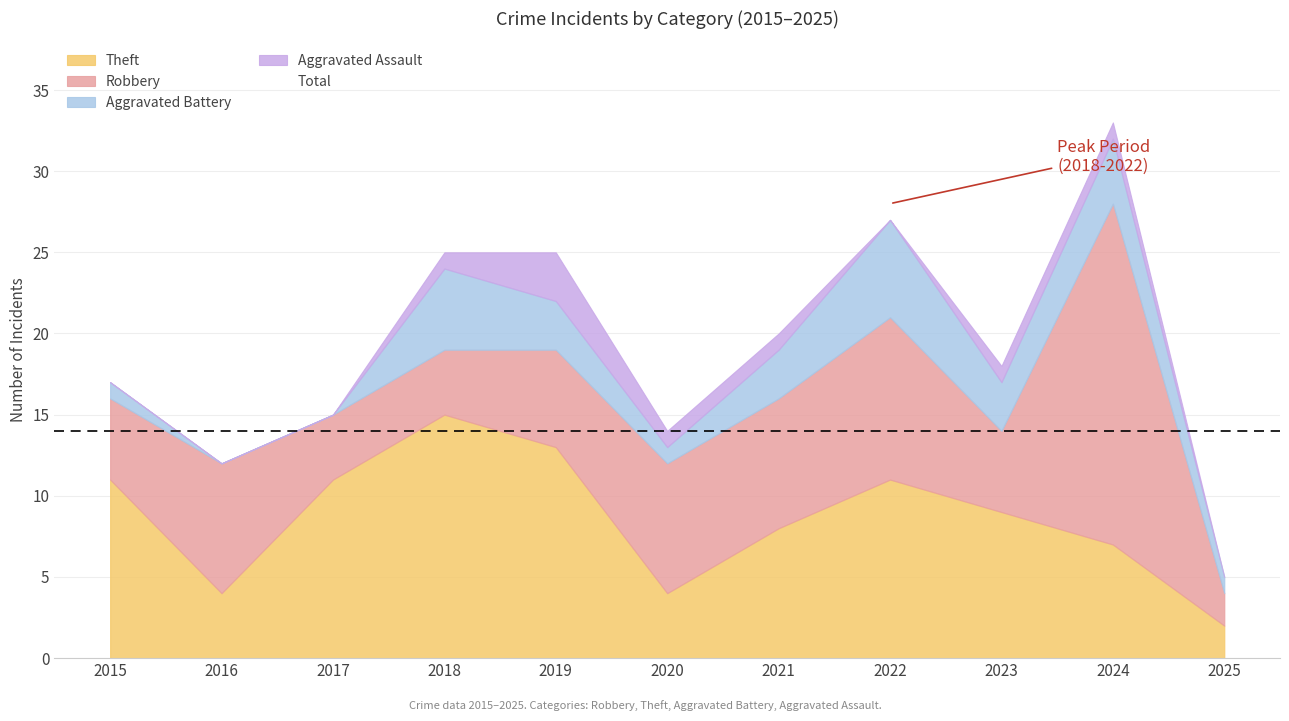

Which category has the lowest value across all series?

2025